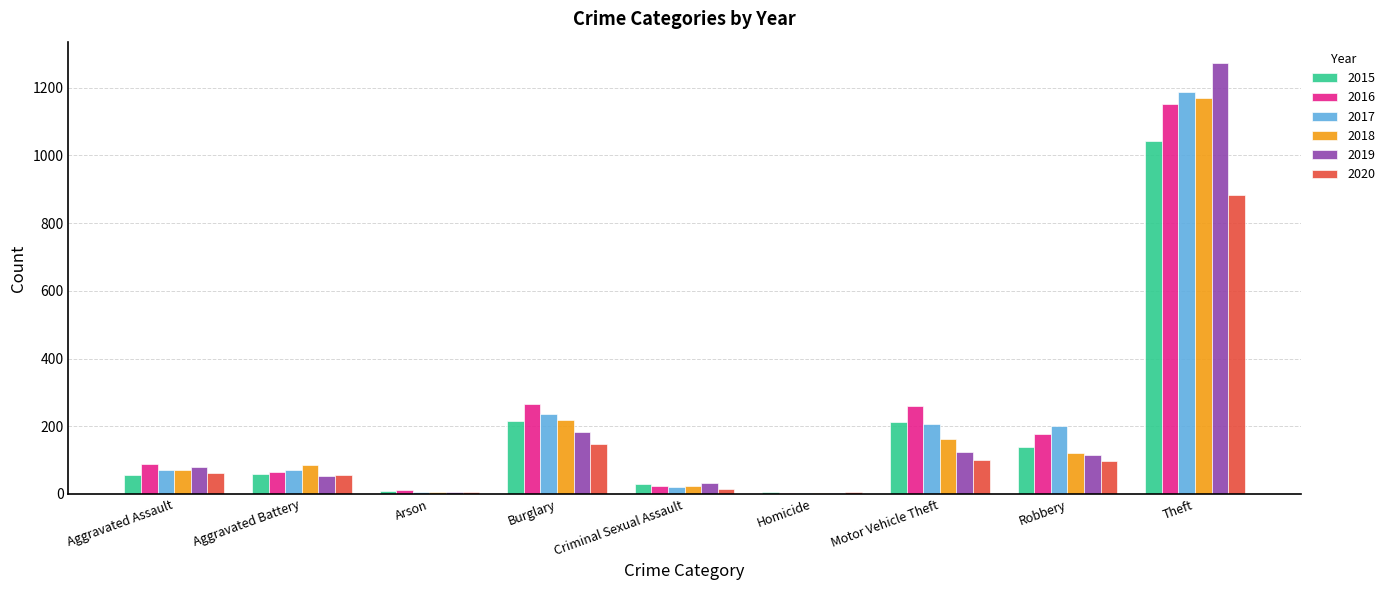

What is the sum of all 2017 values?

2011